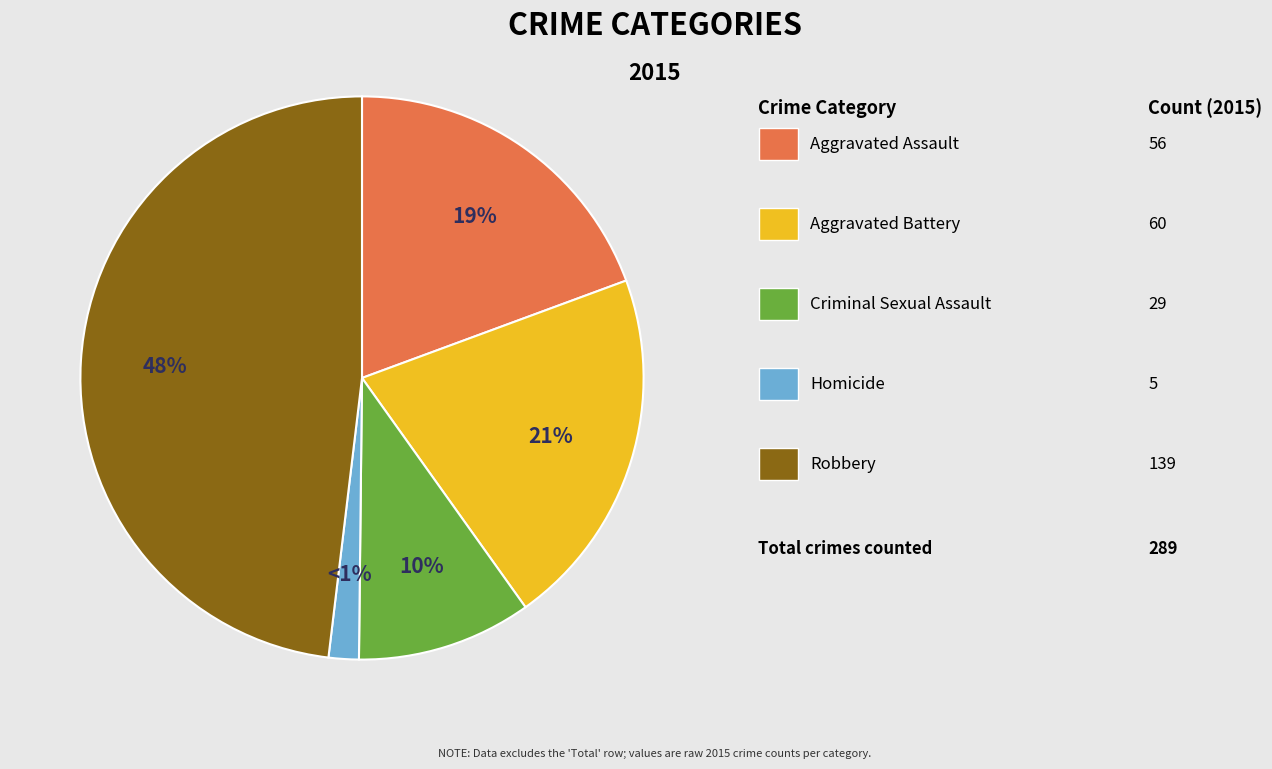

Rank the categories by value from lowest to highest.

Homicide, Criminal Sexual Assault, Aggravated Assault, Aggravated Battery, Robbery